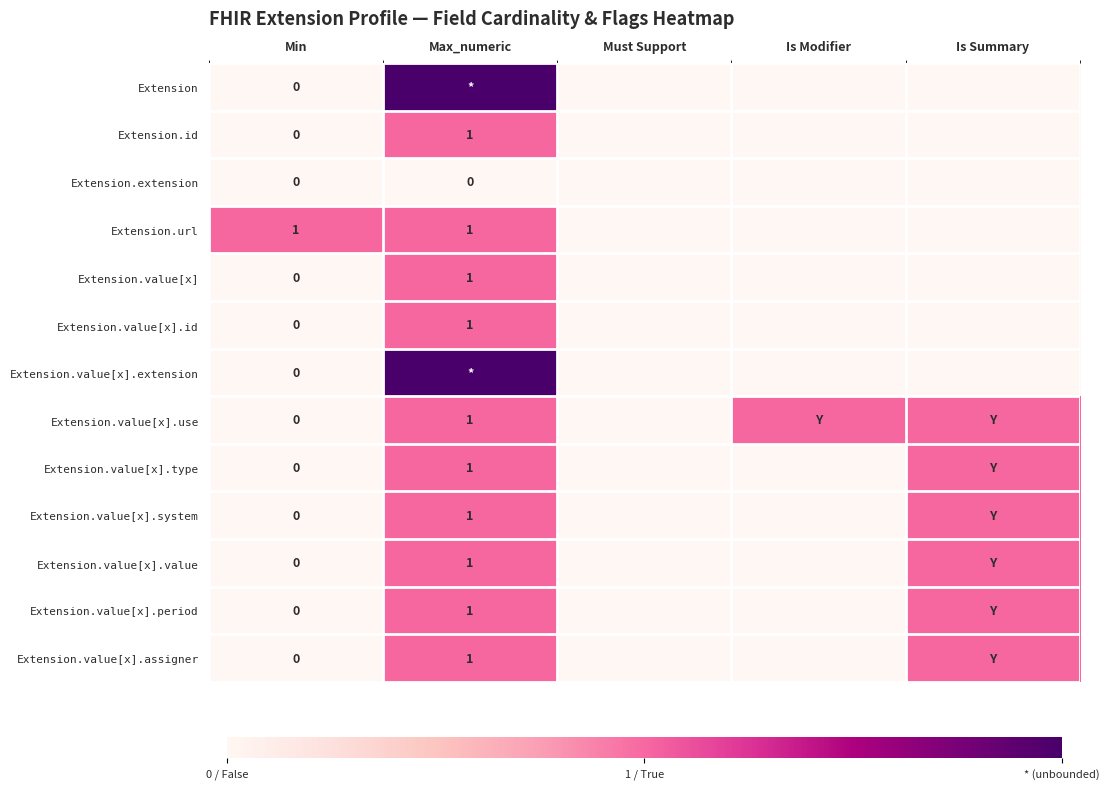

Count the number of data series in this chart.

13